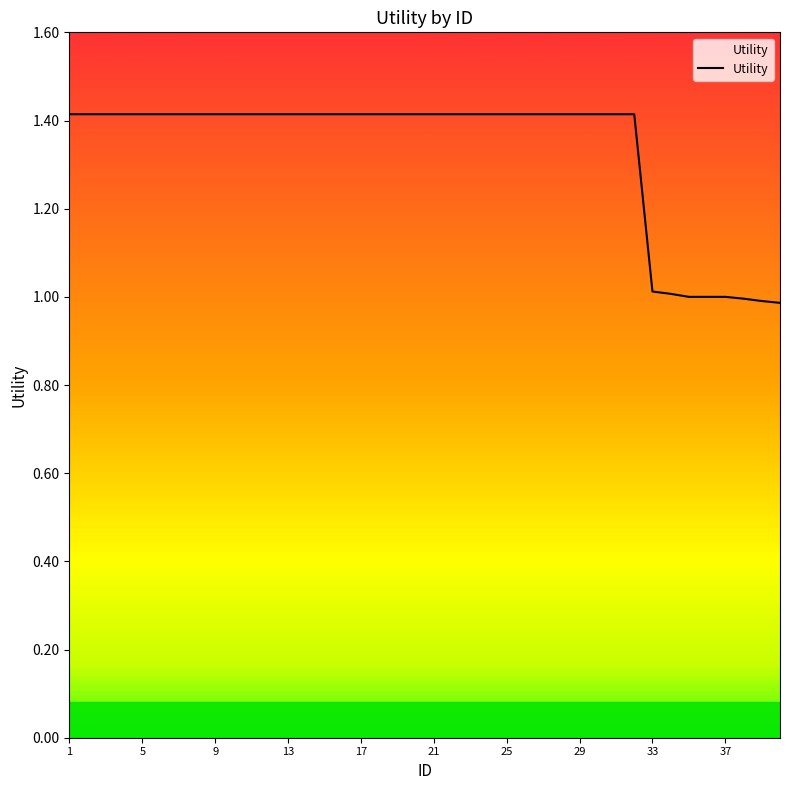

What is the difference between the maximum and minimum values?

0.4